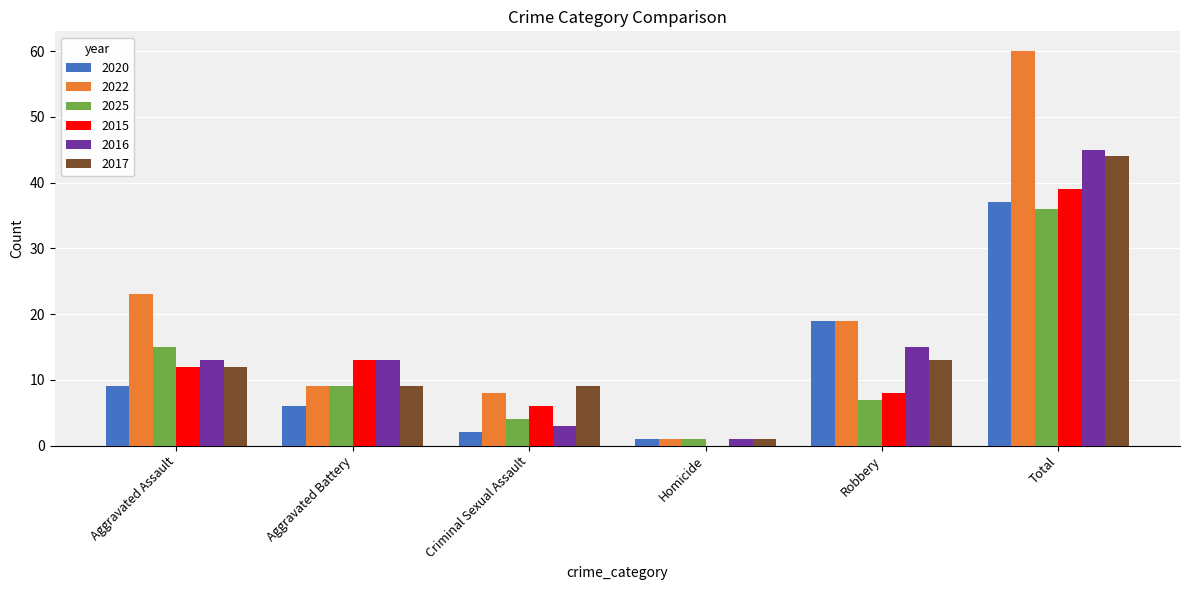

Which series has the widest spread of values?

2022